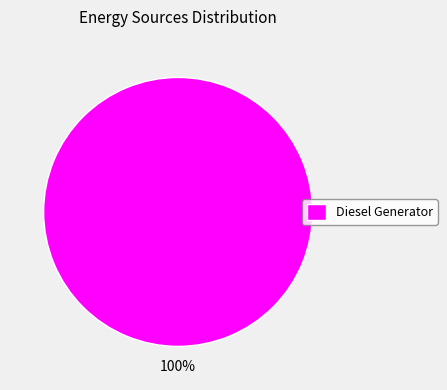

Which category accounts for the majority?

Diesel Generator